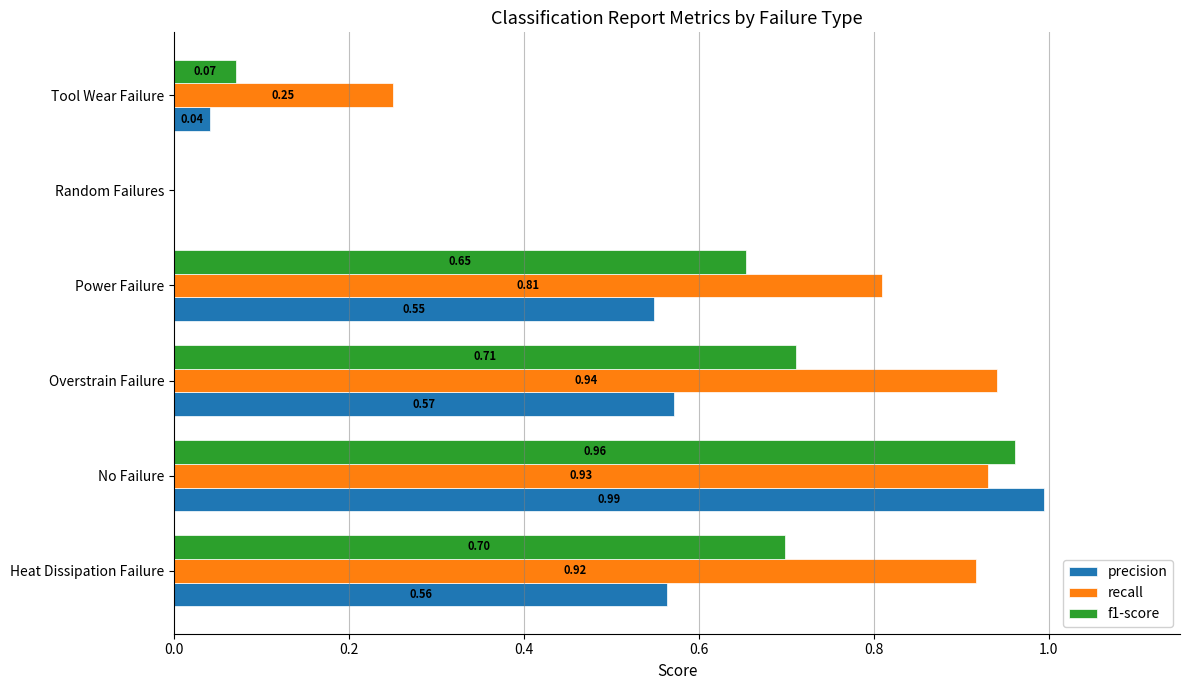

Where is f1-score nearest to the value 0?

Random Failures